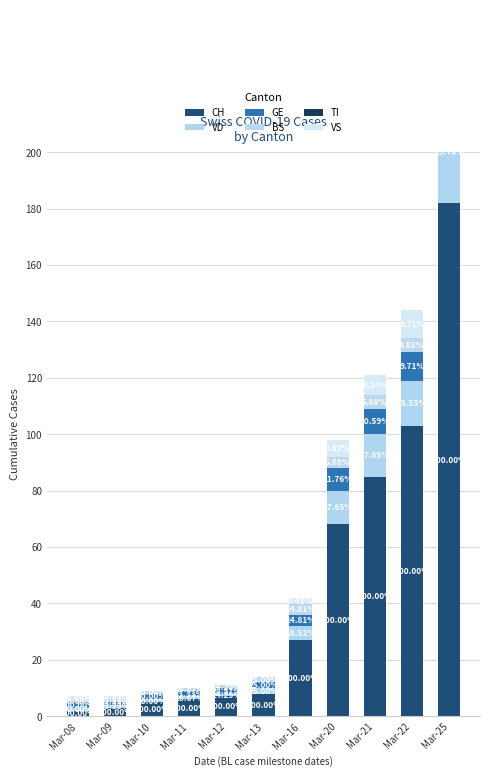

Reading left to right, extract all data points from this chart.

CH: Mar-08=2	Mar-09=3	Mar-10=5	Mar-11=6	Mar-12=7	Mar-13=8	Mar-16=27	Mar-20=68	Mar-21=85	Mar-22=103	Mar-25=182
VD: Mar-08=1	Mar-09=1	Mar-10=1	Mar-11=1	Mar-12=1	Mar-13=2	Mar-16=5	Mar-20=12	Mar-21=15	Mar-22=16	Mar-25=36
GE: Mar-08=2	Mar-09=1	Mar-10=2	Mar-11=2	Mar-12=2	Mar-13=2	Mar-16=4	Mar-20=8	Mar-21=9	Mar-22=10	Mar-25=16
BS: Mar-08=1	Mar-09=1	Mar-10=1	Mar-11=1	Mar-12=1	Mar-13=2	Mar-16=4	Mar-20=4	Mar-21=5	Mar-22=5	Mar-25=8
TI: Mar-08=0	Mar-09=0	Mar-10=0	Mar-11=0	Mar-12=0	Mar-13=0	Mar-16=0	Mar-20=0	Mar-21=0	Mar-22=0	Mar-25=0
VS: Mar-08=1	Mar-09=1	Mar-10=0	Mar-11=0	Mar-12=0	Mar-13=0	Mar-16=2	Mar-20=6	Mar-21=7	Mar-22=10	Mar-25=14